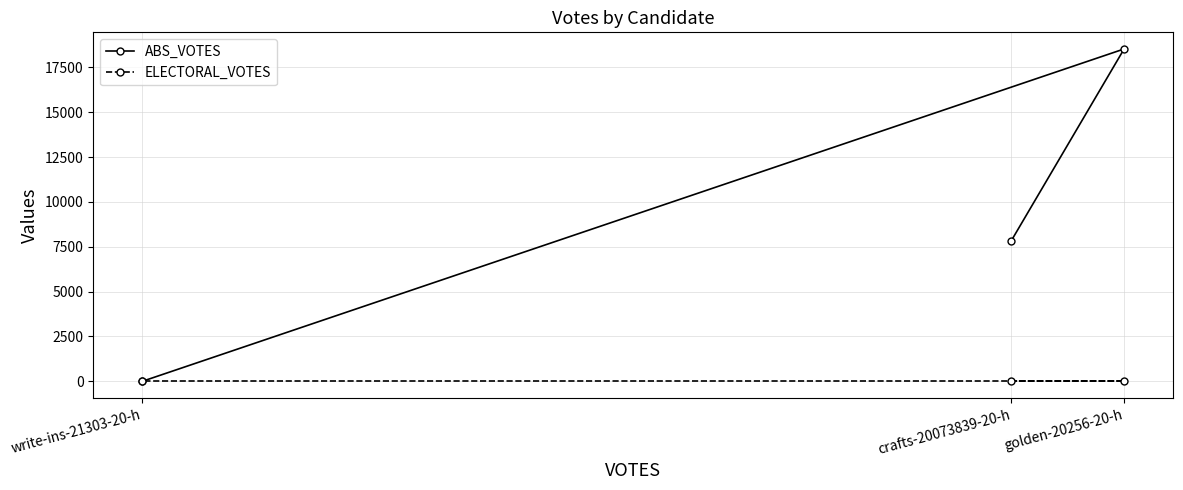

Reading right to left, transcribe all the data shown in this chart.

ABS_VOTES: golden-20256-20-h=18523	crafts-20073839-20-h=7834	write-ins-21303-20-h=1
ELECTORAL_VOTES: golden-20256-20-h=0	crafts-20073839-20-h=0	write-ins-21303-20-h=0